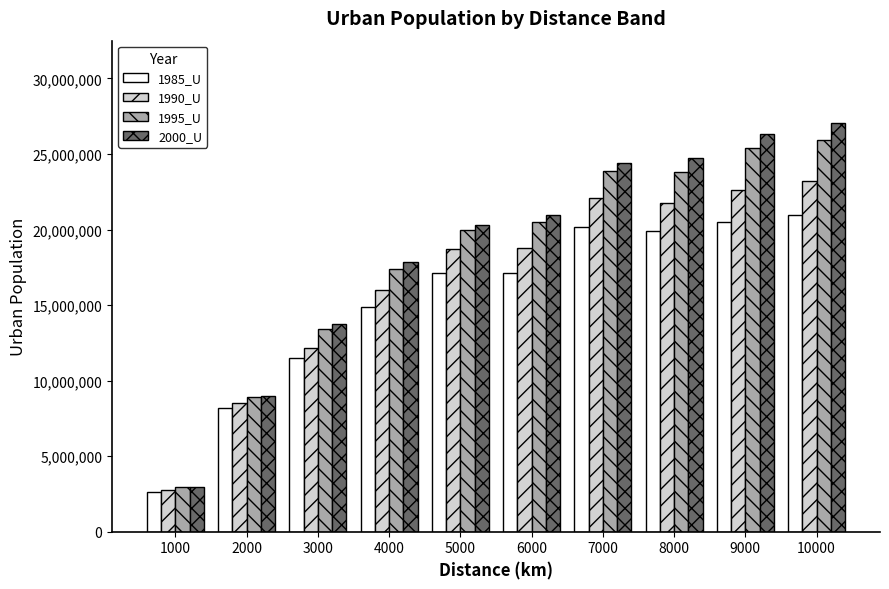

Rank the series by their maximum value, from lowest to highest.

1985_U, 1990_U, 1995_U, 2000_U